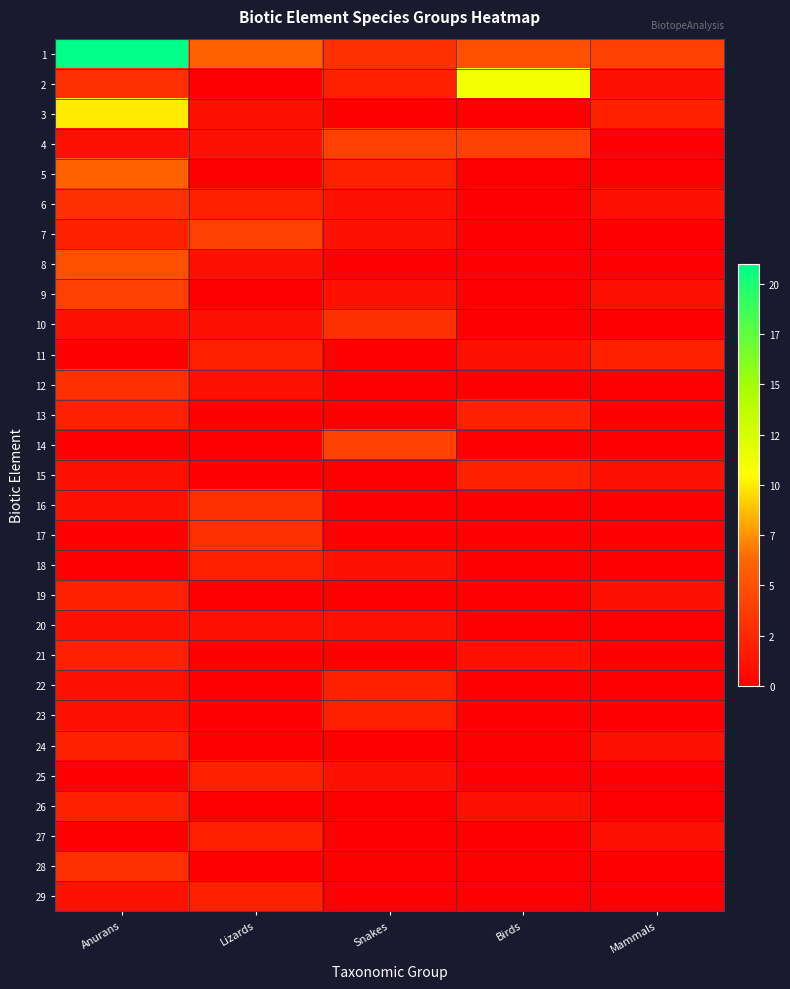

List the series in order of their peak value, highest first.

1, 2, 3, 5, 8, 4, 7, 9, 14, 6, 10, 12, 16, 17, 28, 11, 13, 15, 18, 19, 21, 22, 23, 24, 25, 26, 27, 29, 20